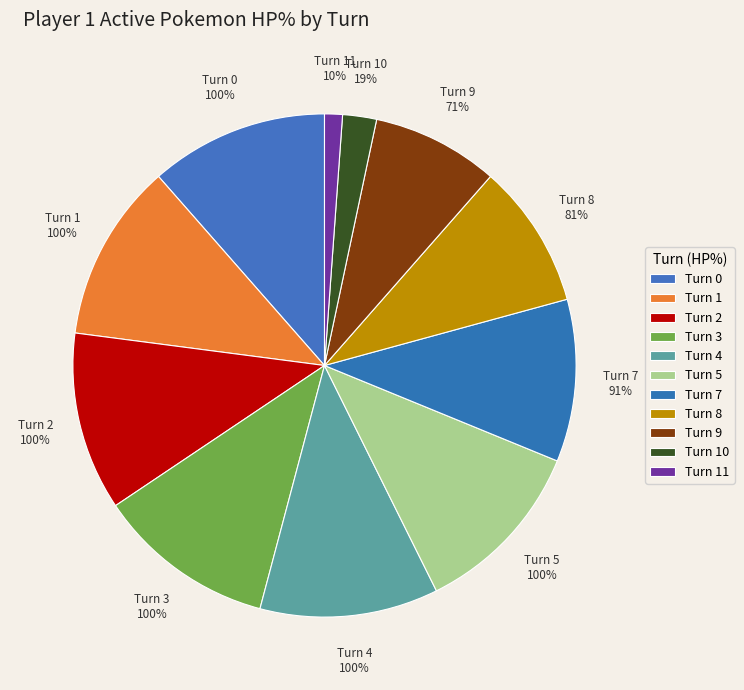

Count the number of slices in the pie.

11